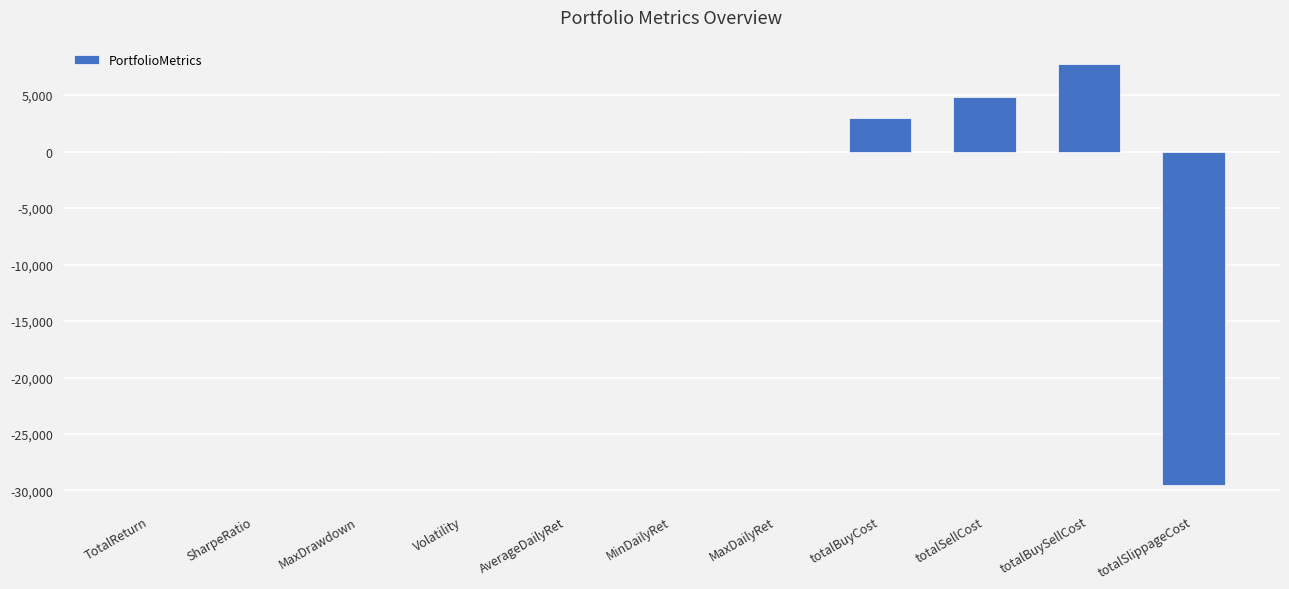

True or false: the data shows -0.1 at MinDailyRet.

True